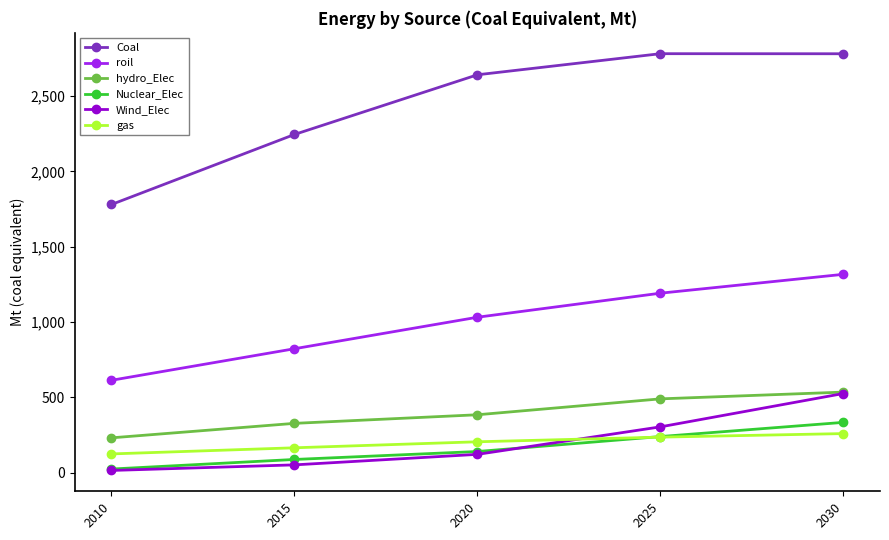

True or false: Nuclear_Elec and Coal cross at least once.

False